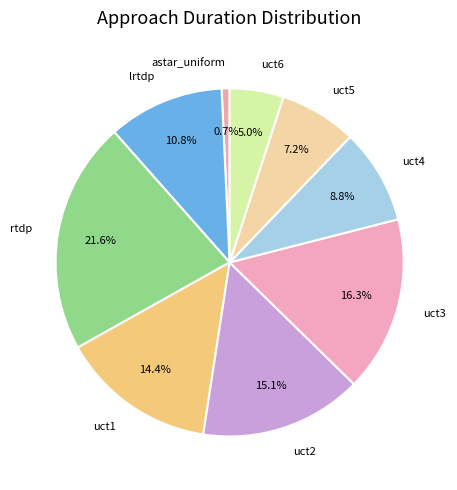

Which has a higher value, astar_uniform or uct4?

uct4